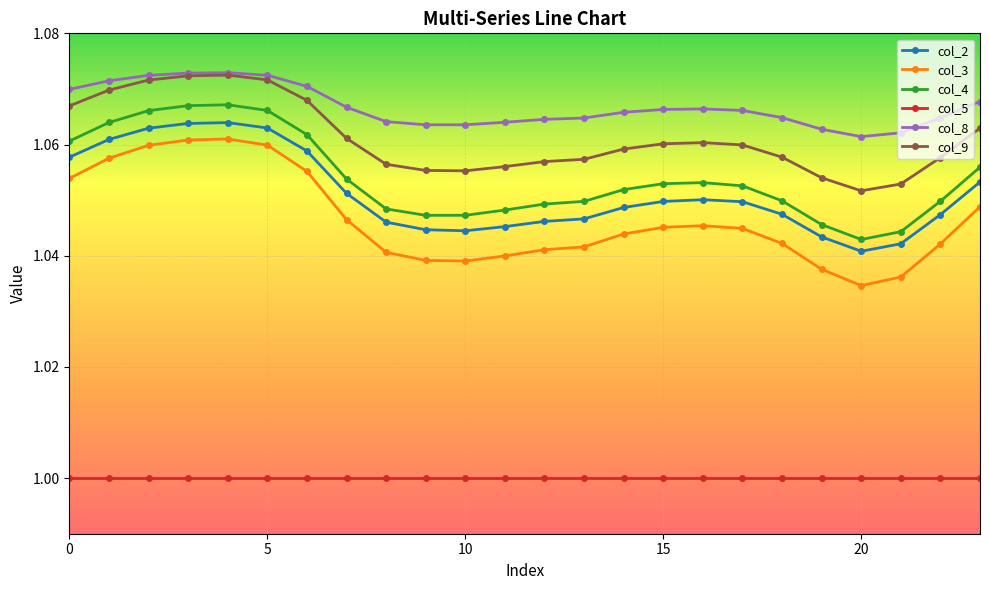

True or false: col_3 and col_4 cross at least once.

False